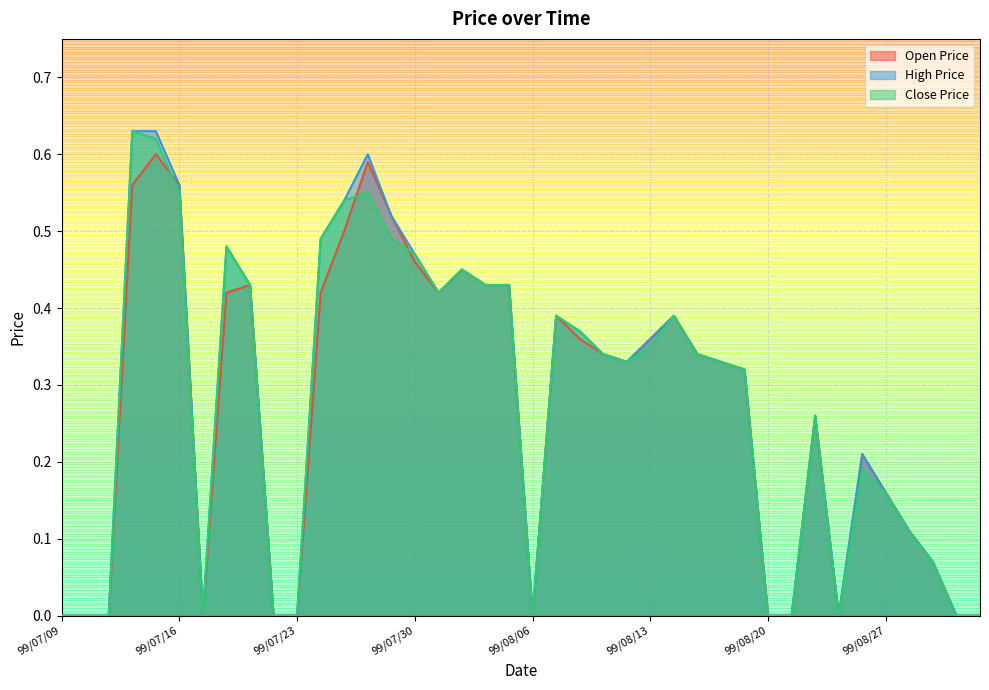

Does the chart display data point markers on the line(s)?

No